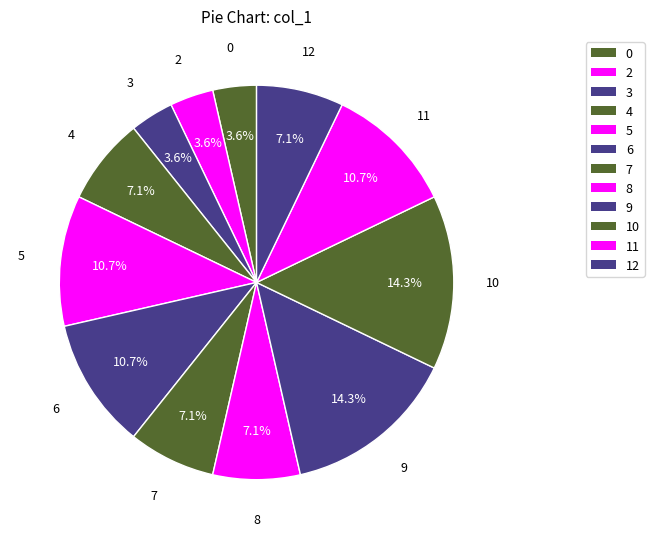

To the nearest percent, what percentage of the pie is 7?

7%